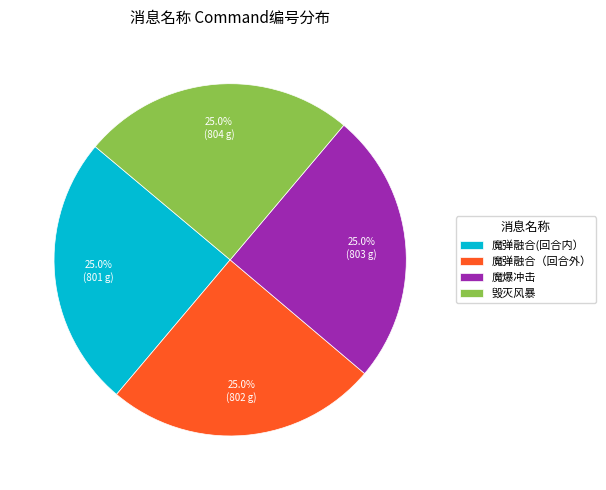

To the nearest percent, what portion does 魔弹融合(回合内） represent?

25%